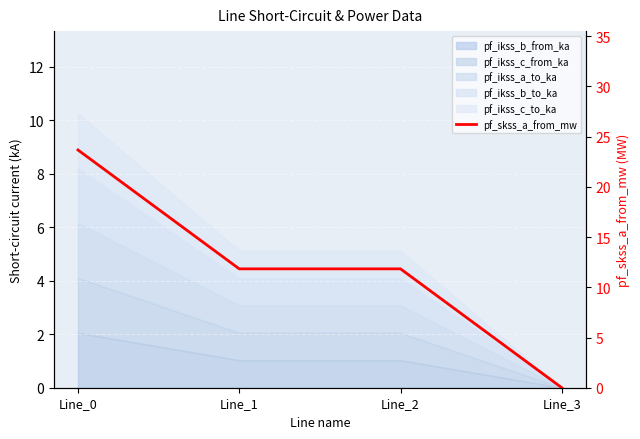

Which category has the highest value across all series?

Line_0